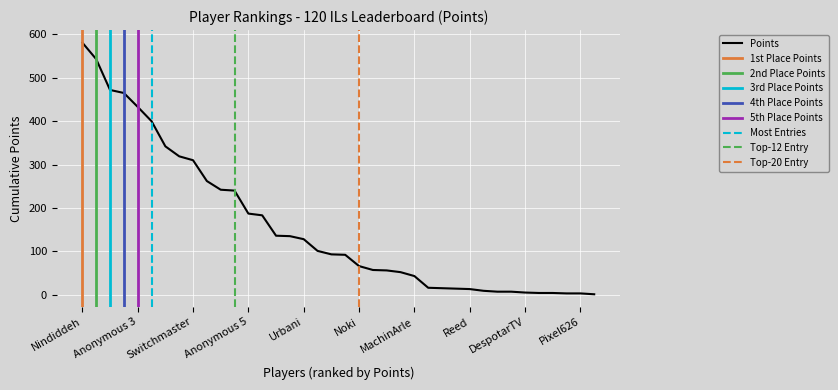

What is the sum of all Entries values?

766